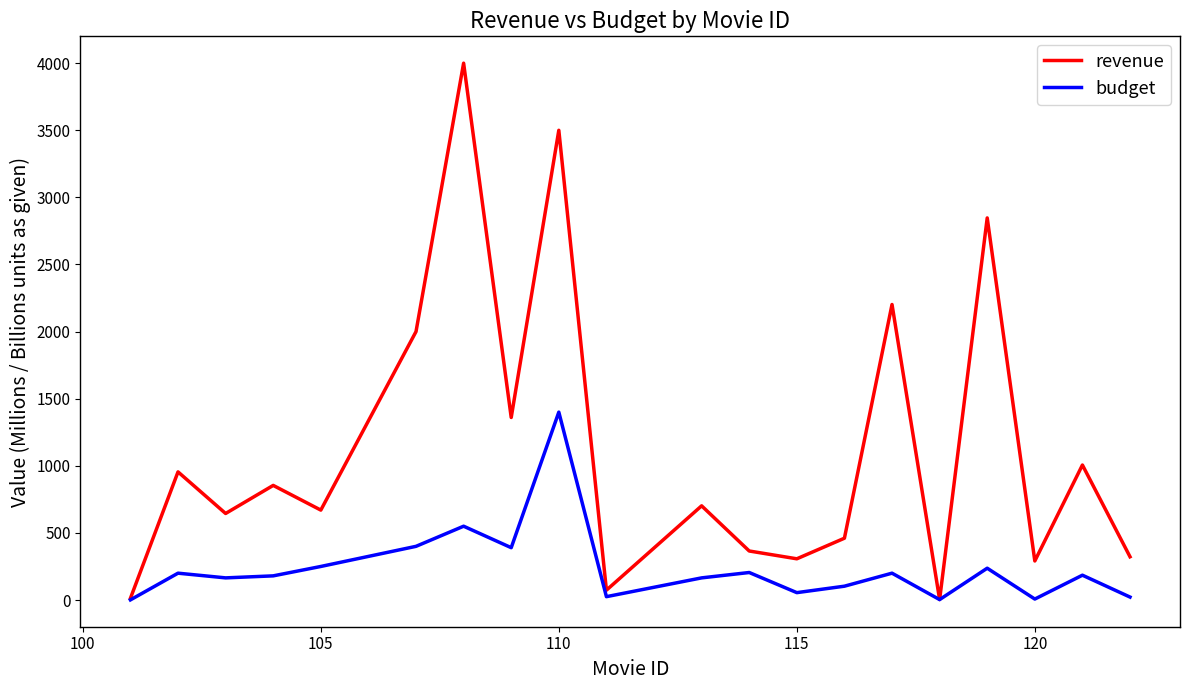

Rank the series by their average value, from lowest to highest.

budget, revenue